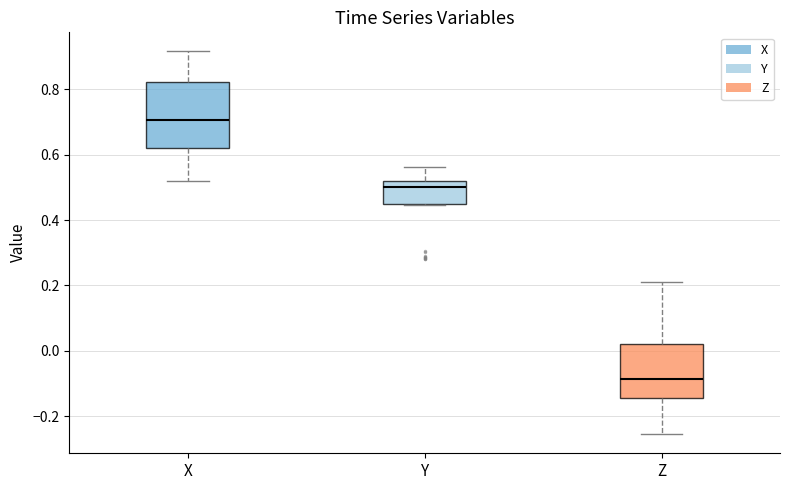

Which box has the highest median line?

X